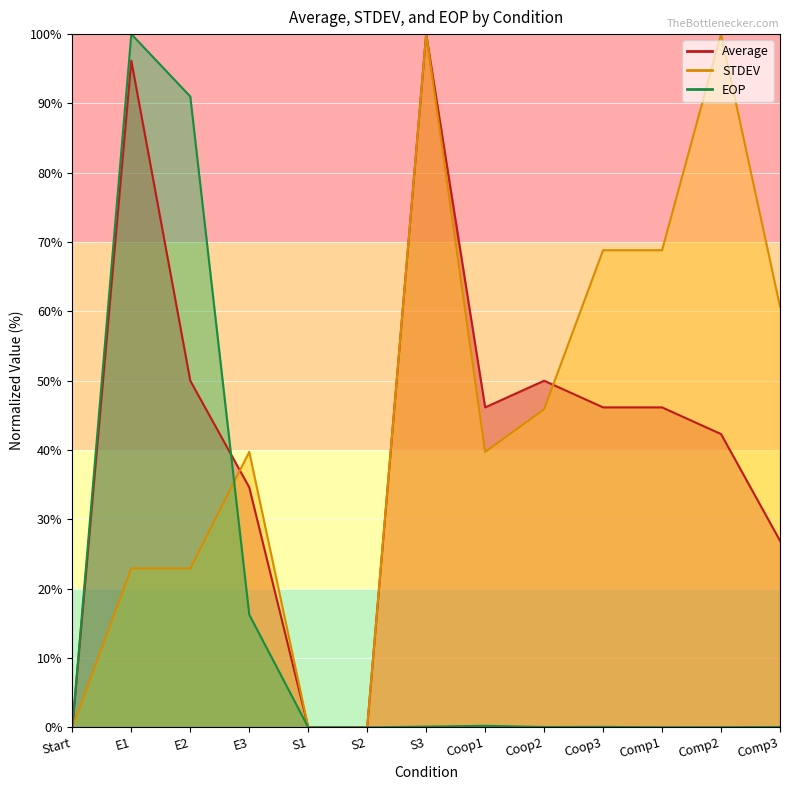

How many values in EOP are above zero?

12